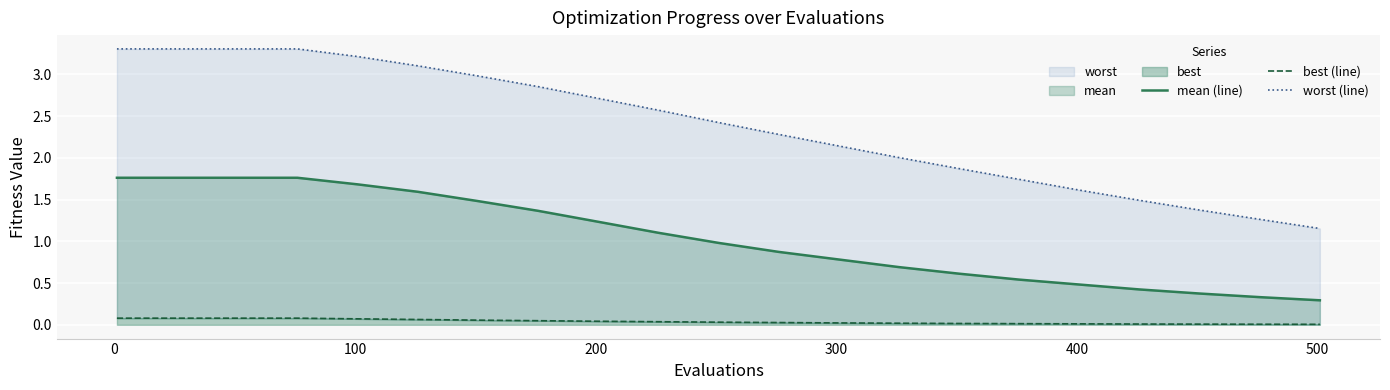

Is the value of best (line) at 16 greater than the value of mean (line) at 400?

No